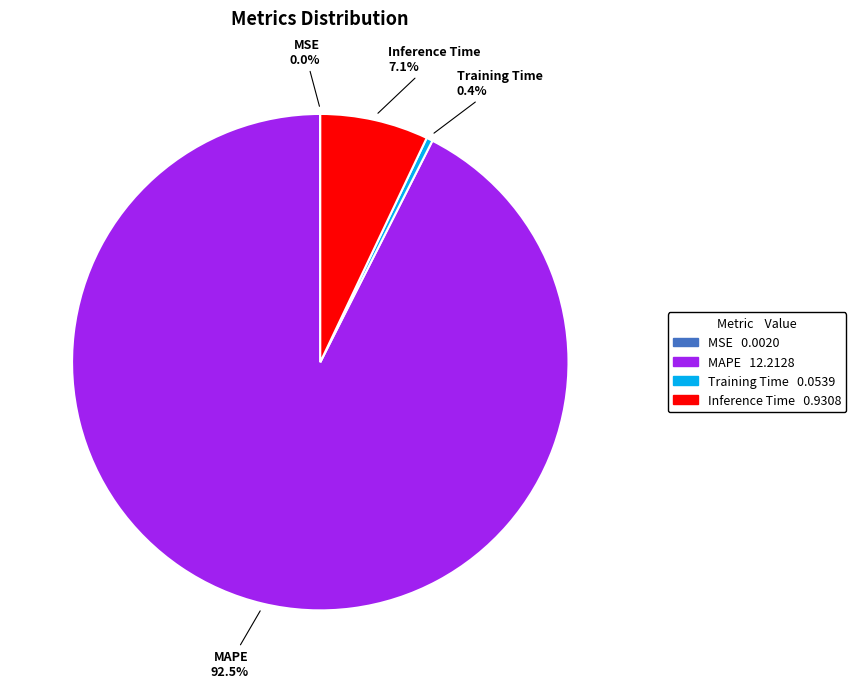

Which category has the biggest portion of the pie?

MAPE